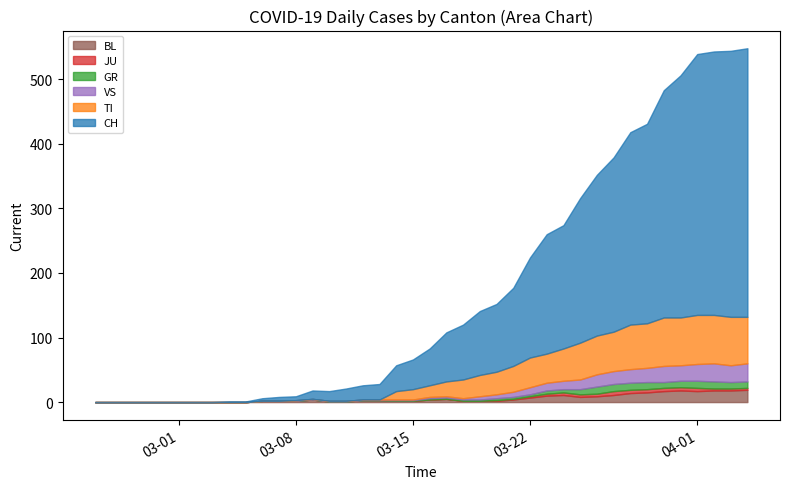

Reading left to right, transcribe all the data shown in this chart.

CH: 2020-02-25=0	2020-02-26=0	2020-02-27=0	2020-02-28=0	2020-02-29=0	2020-03-01=0	2020-03-02=0	2020-03-03=0	2020-03-04=1	2020-03-05=1	2020-03-06=4	2020-03-07=6	2020-03-08=6	2020-03-09=13	2020-03-10=15	2020-03-11=19	2020-03-12=22	2020-03-13=24	2020-03-14=40	2020-03-15=46	2020-03-16=57	2020-03-17=76	2020-03-18=85	2020-03-19=99	2020-03-20=105	2020-03-21=121	2020-03-22=155	2020-03-23=185	2020-03-24=191	2020-03-25=224	2020-03-26=249	2020-03-27=270	2020-03-28=298	2020-03-29=309	2020-03-30=352	2020-03-31=375	2020-04-01=404	2020-04-02=408	2020-04-03=412	2020-04-04=416
TI: 2020-02-25=0	2020-02-26=0	2020-02-27=0	2020-02-28=0	2020-02-29=0	2020-03-01=0	2020-03-02=0	2020-03-03=0	2020-03-04=0	2020-03-05=0	2020-03-06=0	2020-03-07=0	2020-03-08=0	2020-03-09=0	2020-03-10=0	2020-03-11=0	2020-03-12=0	2020-03-13=0	2020-03-14=13	2020-03-15=16	2020-03-16=18	2020-03-17=23	2020-03-18=29	2020-03-19=33	2020-03-20=35	2020-03-21=40	2020-03-22=46	2020-03-23=45	2020-03-24=50	2020-03-25=57	2020-03-26=60	2020-03-27=61	2020-03-28=69	2020-03-29=69	2020-03-30=75	2020-03-31=74	2020-04-01=76	2020-04-02=75	2020-04-03=75	2020-04-04=72
GR: 2020-02-25=0	2020-02-26=0	2020-02-27=0	2020-02-28=0	2020-02-29=0	2020-03-01=0	2020-03-02=0	2020-03-03=0	2020-03-04=0	2020-03-05=0	2020-03-06=0	2020-03-07=0	2020-03-08=0	2020-03-09=0	2020-03-10=0	2020-03-11=0	2020-03-12=0	2020-03-13=0	2020-03-14=1	2020-03-15=1	2020-03-16=2	2020-03-17=2	2020-03-18=2	2020-03-19=2	2020-03-20=3	2020-03-21=3	2020-03-22=3	2020-03-23=5	2020-03-24=5	2020-03-25=8	2020-03-26=11	2020-03-27=11	2020-03-28=11	2020-03-29=11	2020-03-30=9	2020-03-31=10	2020-04-01=11	2020-04-02=11	2020-04-03=10	2020-04-04=10
JU: 2020-02-25=0	2020-02-26=0	2020-02-27=0	2020-02-28=0	2020-02-29=0	2020-03-01=0	2020-03-02=0	2020-03-03=0	2020-03-04=0	2020-03-05=0	2020-03-06=0	2020-03-07=0	2020-03-08=0	2020-03-09=0	2020-03-10=0	2020-03-11=0	2020-03-12=0	2020-03-13=0	2020-03-14=0	2020-03-15=0	2020-03-16=0	2020-03-17=0	2020-03-18=0	2020-03-19=0	2020-03-20=1	2020-03-21=1	2020-03-22=2	2020-03-23=3	2020-03-24=4	2020-03-25=4	2020-03-26=4	2020-03-27=6	2020-03-28=5	2020-03-29=5	2020-03-30=5	2020-03-31=5	2020-04-01=5	2020-04-02=3	2020-04-03=3	2020-04-04=3
VS: 2020-02-25=0	2020-02-26=0	2020-02-27=0	2020-02-28=0	2020-02-29=0	2020-03-01=0	2020-03-02=0	2020-03-03=0	2020-03-04=0	2020-03-05=0	2020-03-06=0	2020-03-07=0	2020-03-08=1	2020-03-09=1	2020-03-10=1	2020-03-11=1	2020-03-12=1	2020-03-13=1	2020-03-14=1	2020-03-15=1	2020-03-16=2	2020-03-17=2	2020-03-18=2	2020-03-19=5	2020-03-20=6	2020-03-21=8	2020-03-22=11	2020-03-23=12	2020-03-24=13	2020-03-25=15	2020-03-26=19	2020-03-27=20	2020-03-28=21	2020-03-29=22	2020-03-30=25	2020-03-31=24	2020-04-01=26	2020-04-02=28	2020-04-03=26	2020-04-04=28
BL: 2020-02-25=0	2020-02-26=0	2020-02-27=0	2020-02-28=0	2020-02-29=0	2020-03-01=0	2020-03-02=0	2020-03-03=0	2020-03-04=0	2020-03-05=0	2020-03-06=2	2020-03-07=2	2020-03-08=2	2020-03-09=4	2020-03-10=1	2020-03-11=1	2020-03-12=3	2020-03-13=3	2020-03-14=2	2020-03-15=2	2020-03-16=4	2020-03-17=5	2020-03-18=2	2020-03-19=2	2020-03-20=2	2020-03-21=4	2020-03-22=7	2020-03-23=10	2020-03-24=11	2020-03-25=8	2020-03-26=9	2020-03-27=11	2020-03-28=14	2020-03-29=15	2020-03-30=17	2020-03-31=18	2020-04-01=17	2020-04-02=18	2020-04-03=18	2020-04-04=19